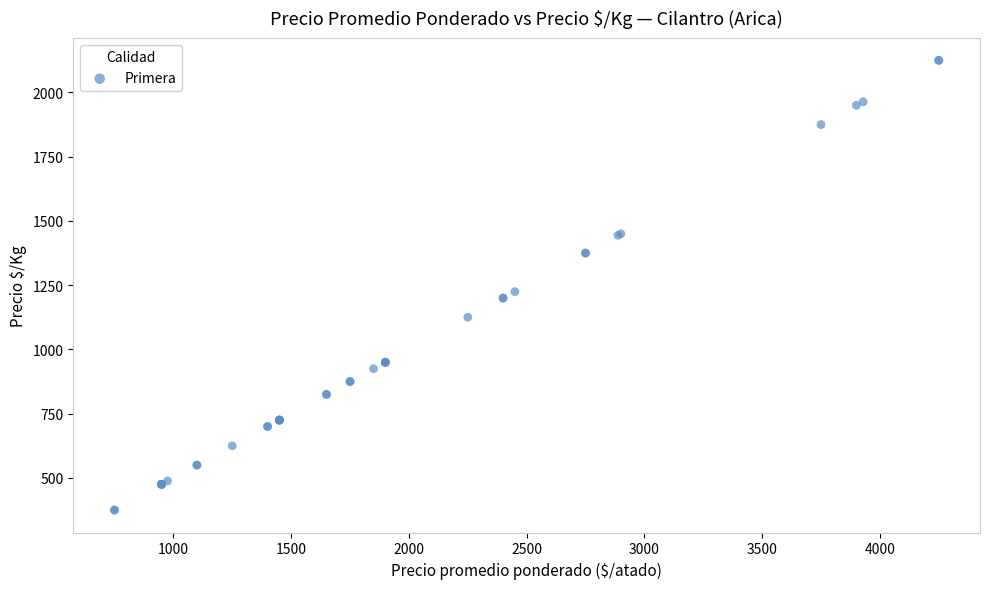

What Y value in the scatter plot is closest to 1250?

1225